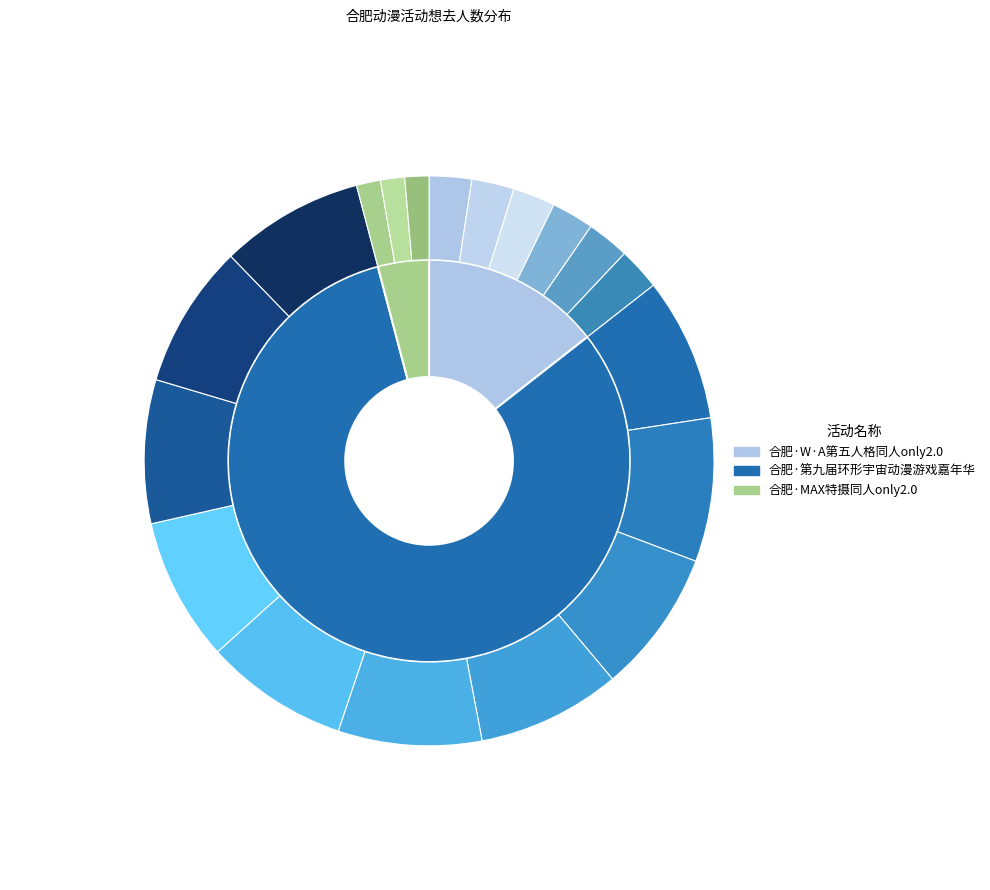

What percentage is the 合肥·W·A第五人格同人only2.0 slice, to the nearest percent?

14%